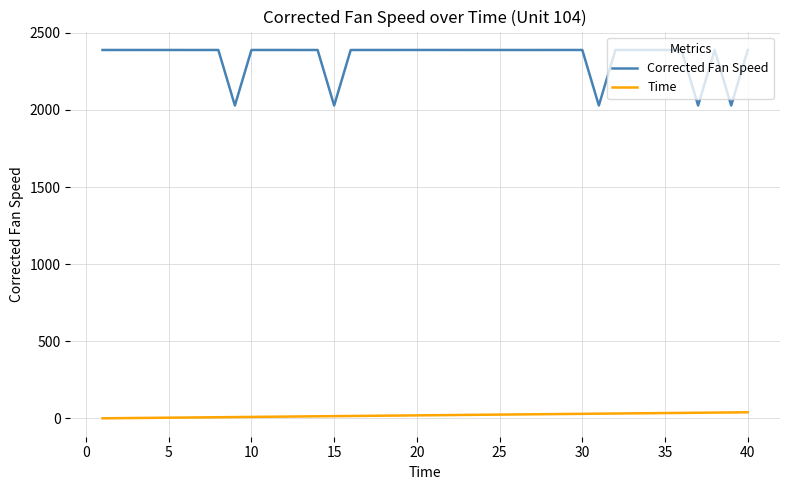

Which series has the widest spread of values?

Corrected Fan Speed